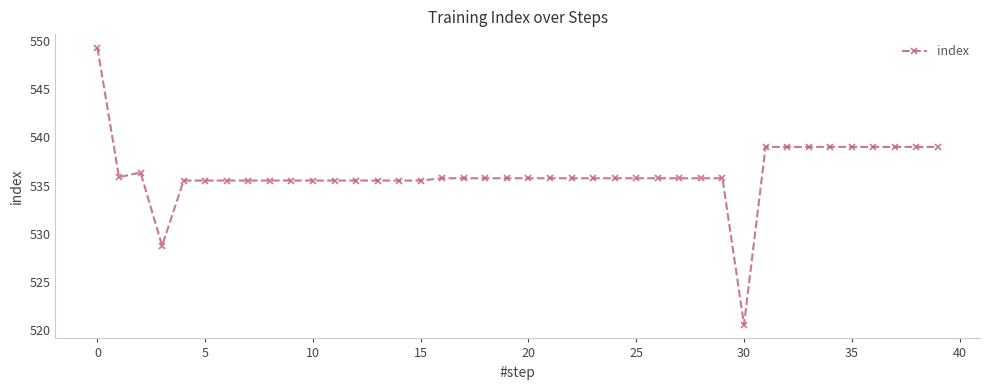

What is the value of the 21st point from the left?

535.8